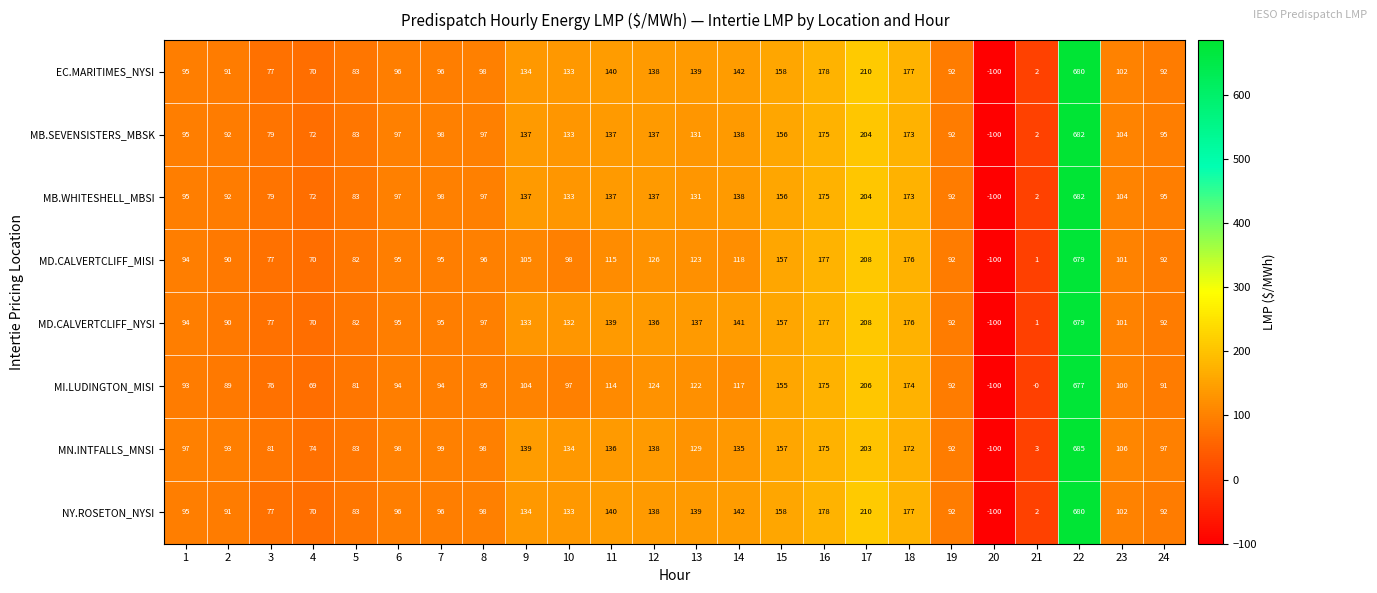

Which series changed the most between 6 and 22?

MN.INTFALLS_MNSI